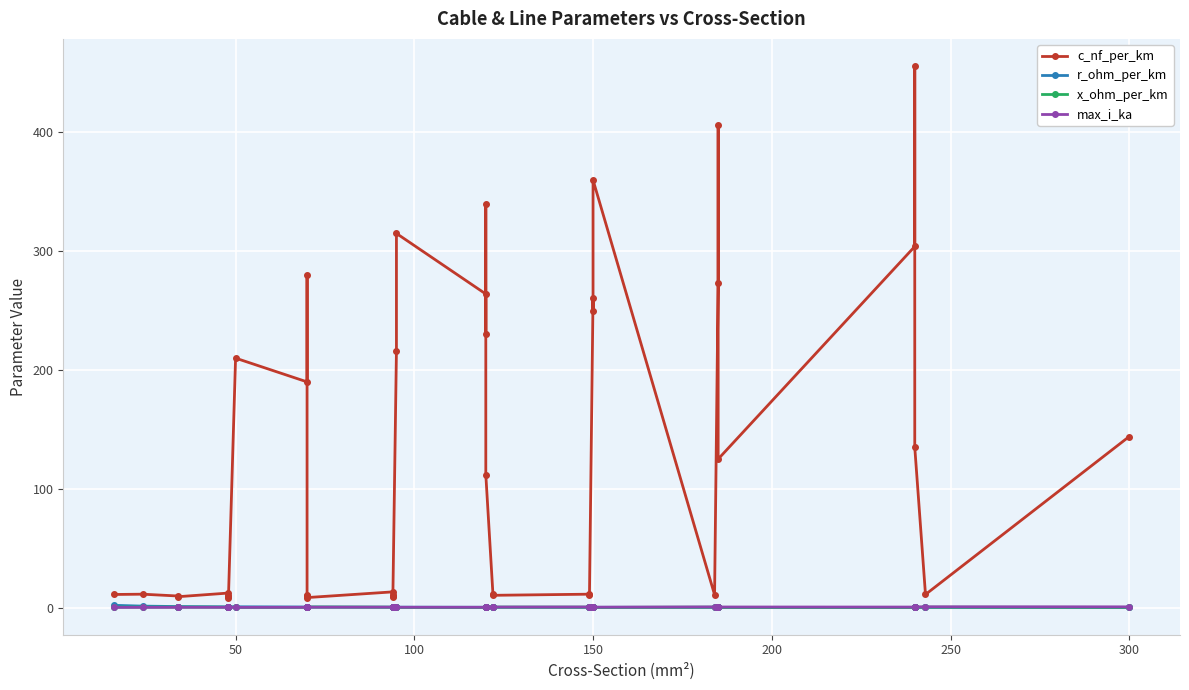

True or false: max_i_ka and c_nf_per_km intersect in this chart.

False